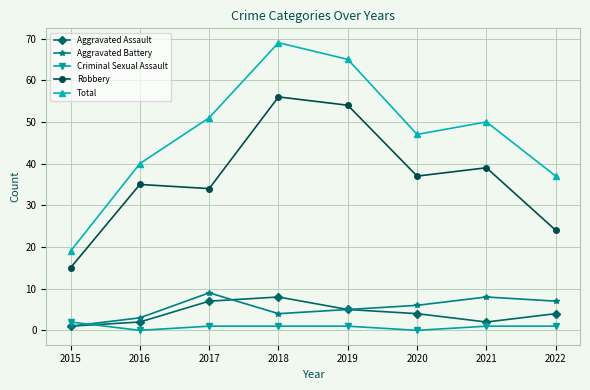

Which series changed the most between 2019 and 2020?

Total